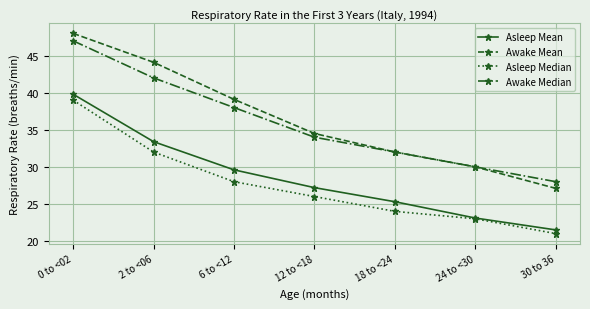

Reading right to left, list all the values displayed in this chart.

Asleep Mean: 21.5	23.1	25.3	27.2	29.6	33.4	39.8
Awake Mean: 27.1	30.0	32.0	34.5	39.1	44.1	48.0
Asleep Median: 21.0	23.0	24.0	26.0	28.0	32.0	39.0
Awake Median: 28.0	30.0	32.0	34.0	38.0	42.0	47.0